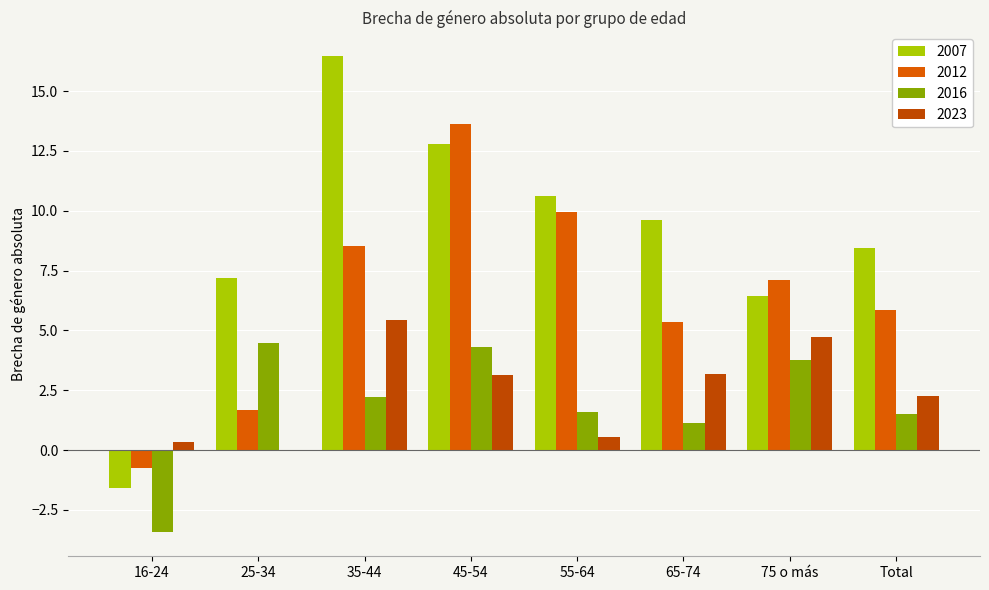

At which label is 2016 closest to 0?

65-74